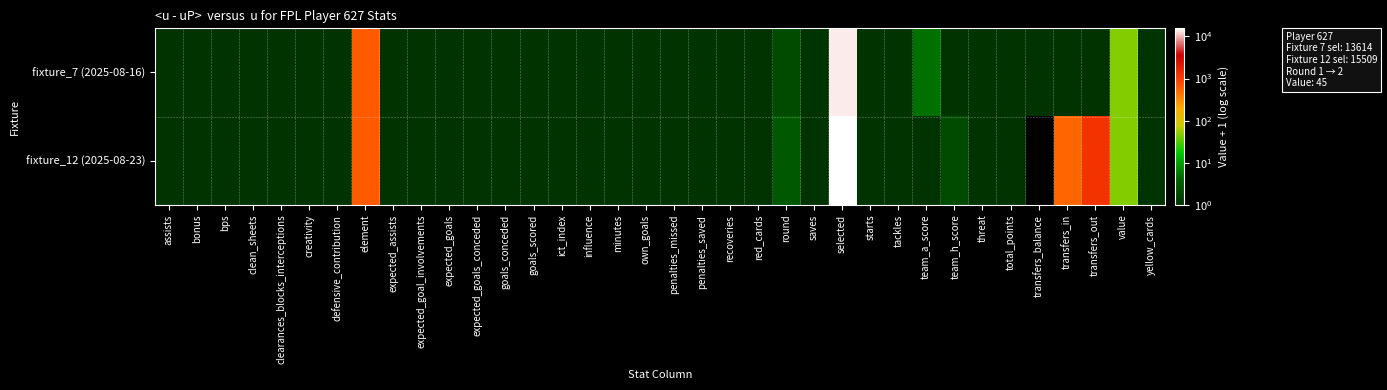

List the series in order of their overall mean, lowest first.

fixture_7 (2025-08-16), fixture_12 (2025-08-23)